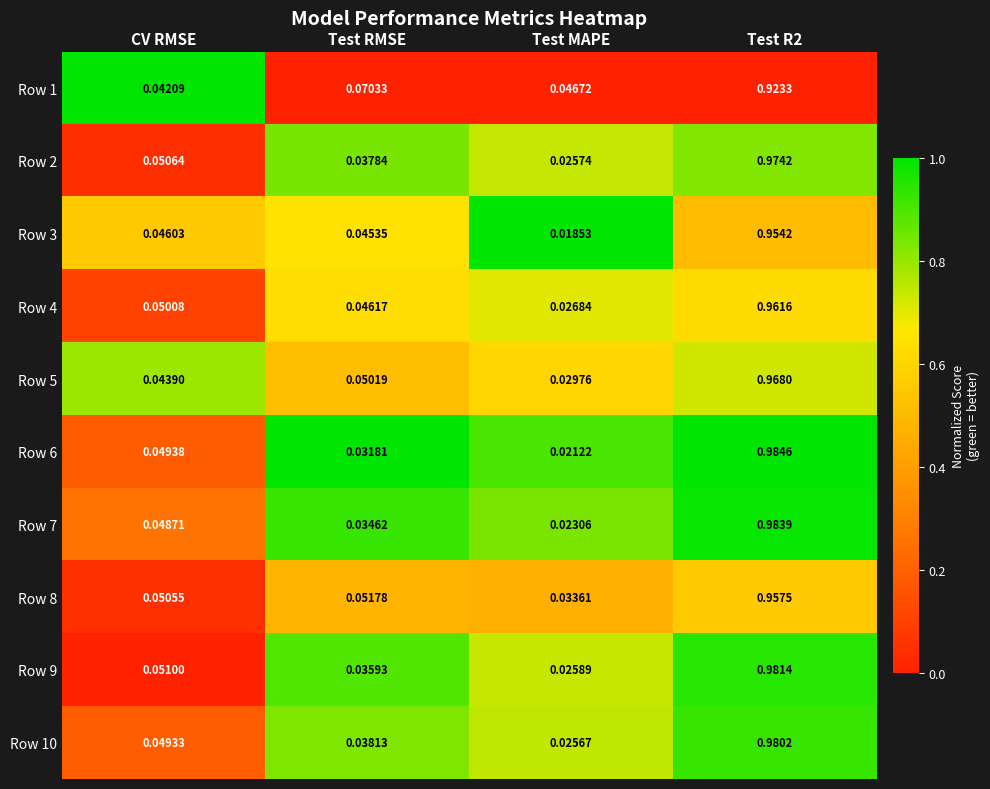

Which category has the lowest value across all series?

Test MAPE